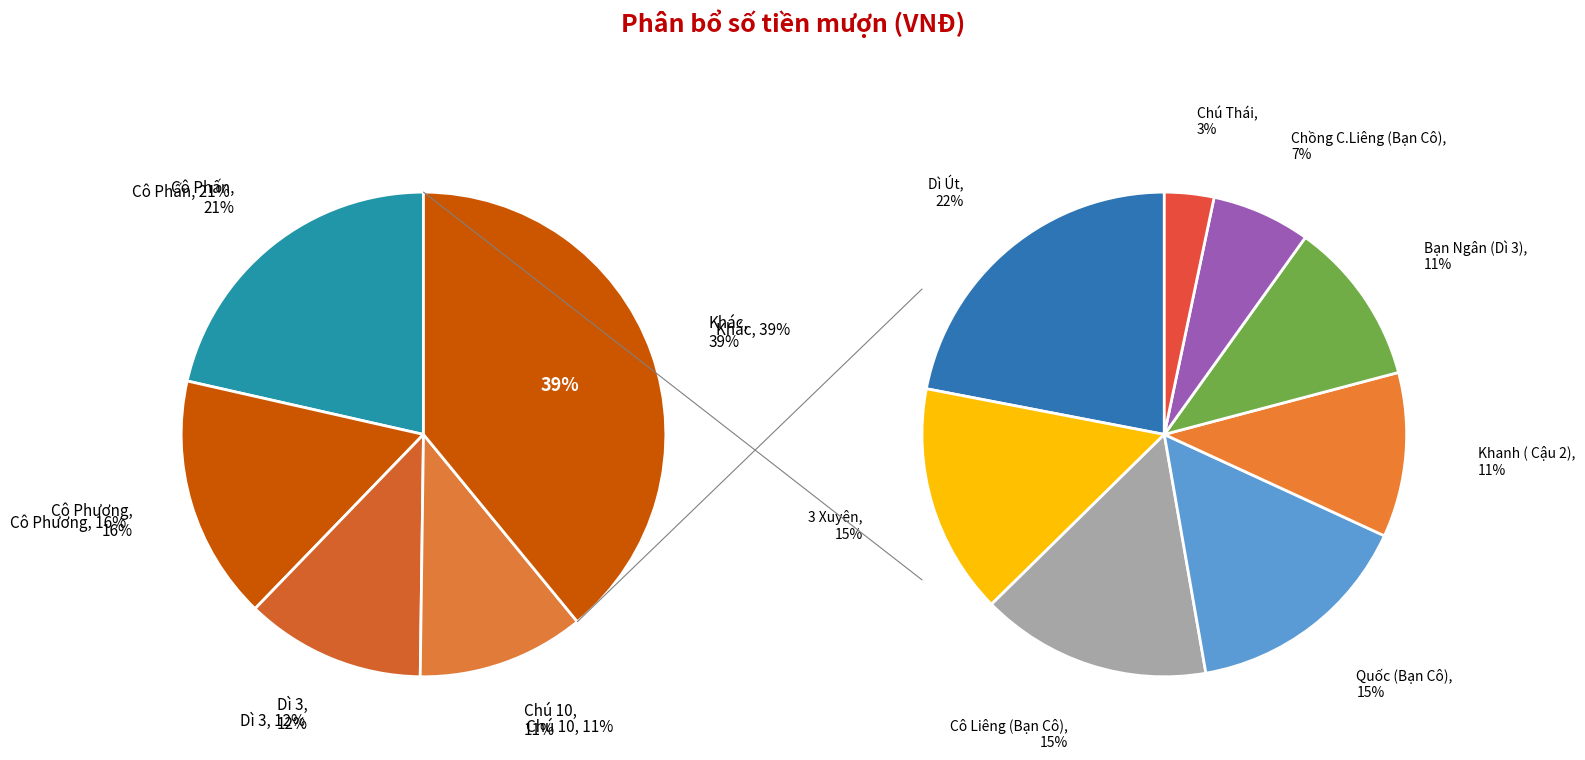

True or false: Cô Phấn accounts for 21% of the total.

True